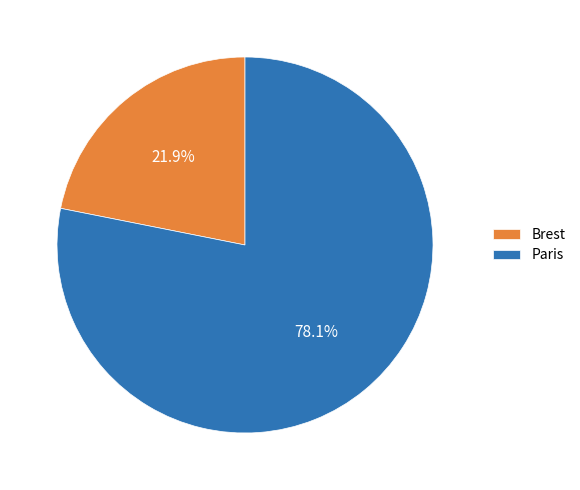

How many segments does this pie chart have?

2